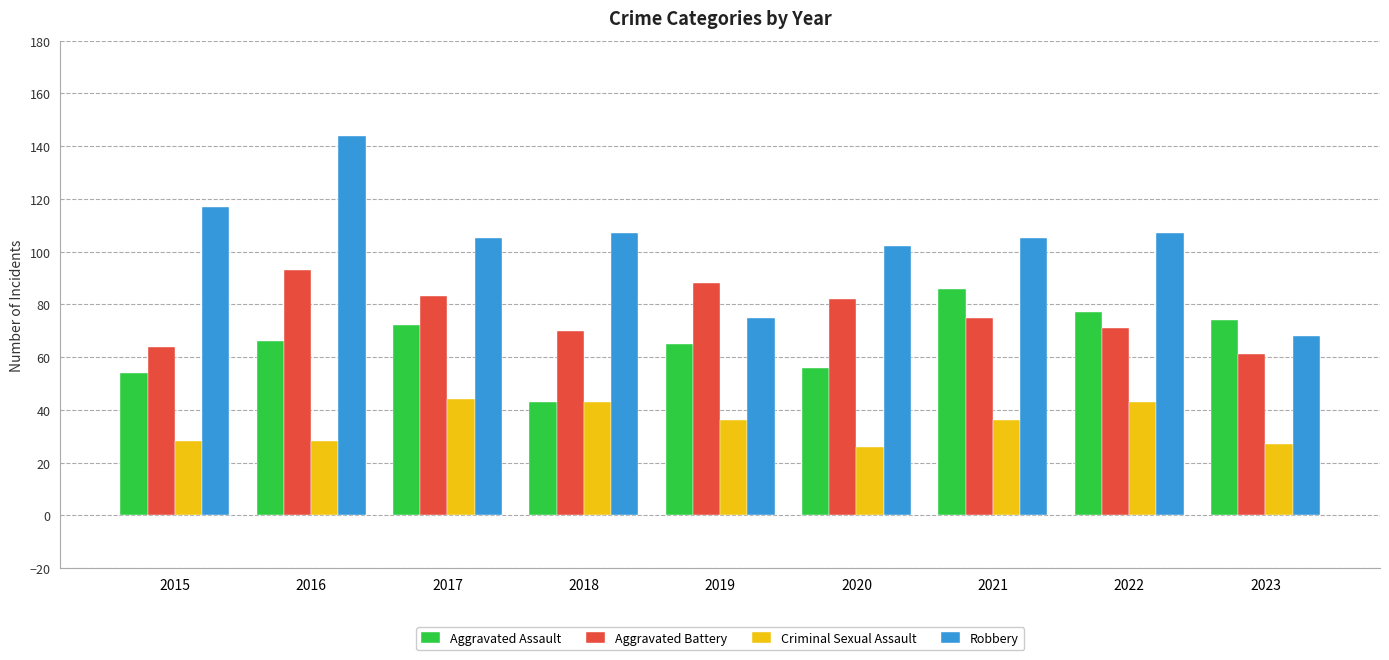

Which label corresponds to the largest value in the chart?

2016